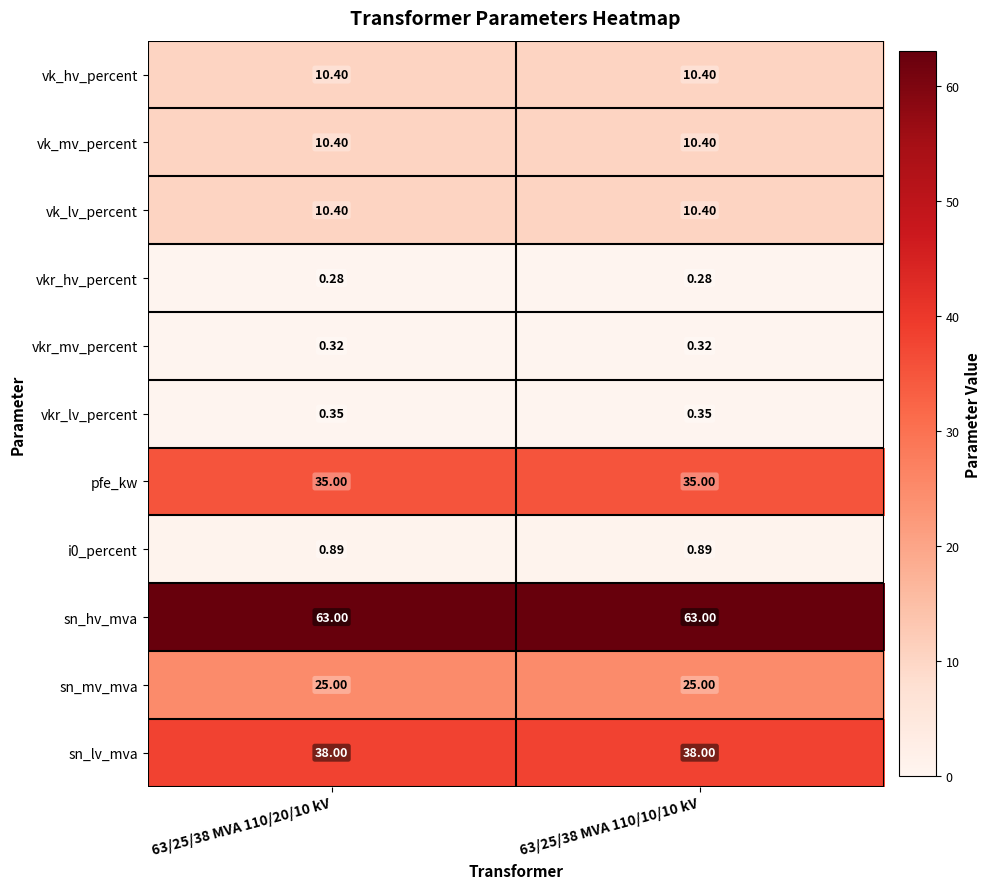

Which series has the largest total across all categories?

sn_hv_mva